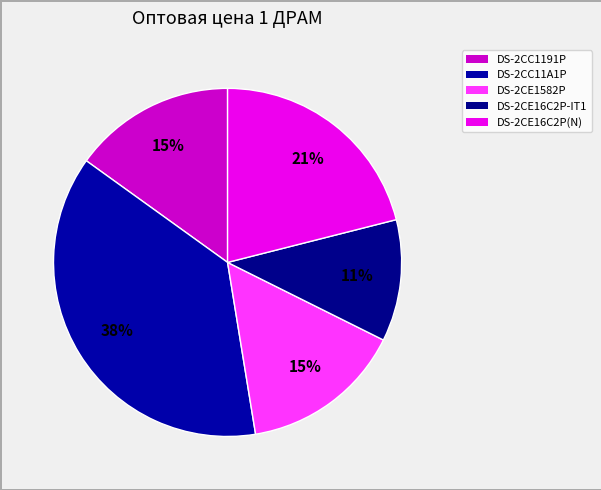

Which slice is the largest?

DS-2CC11A1P